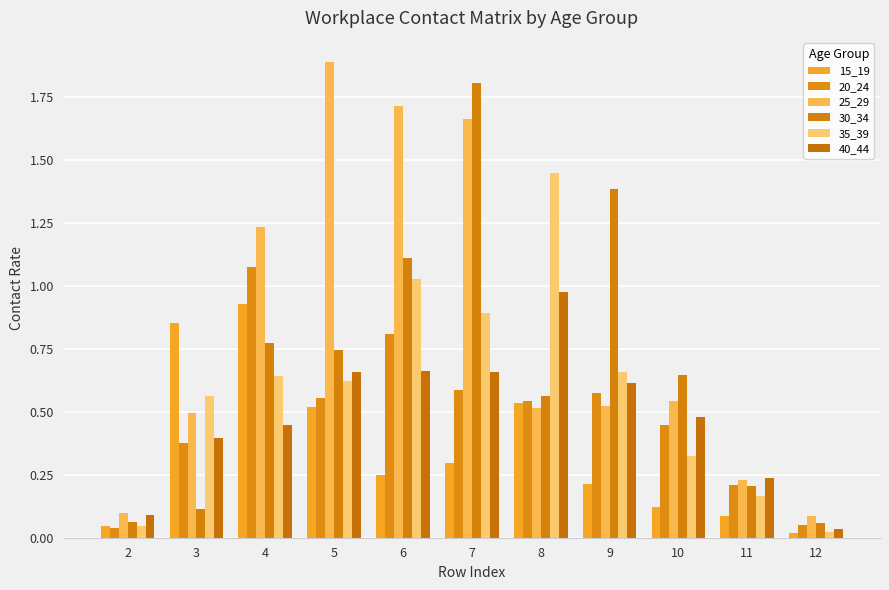

Is it true that 40_44 equals 0.1 at 11?

False